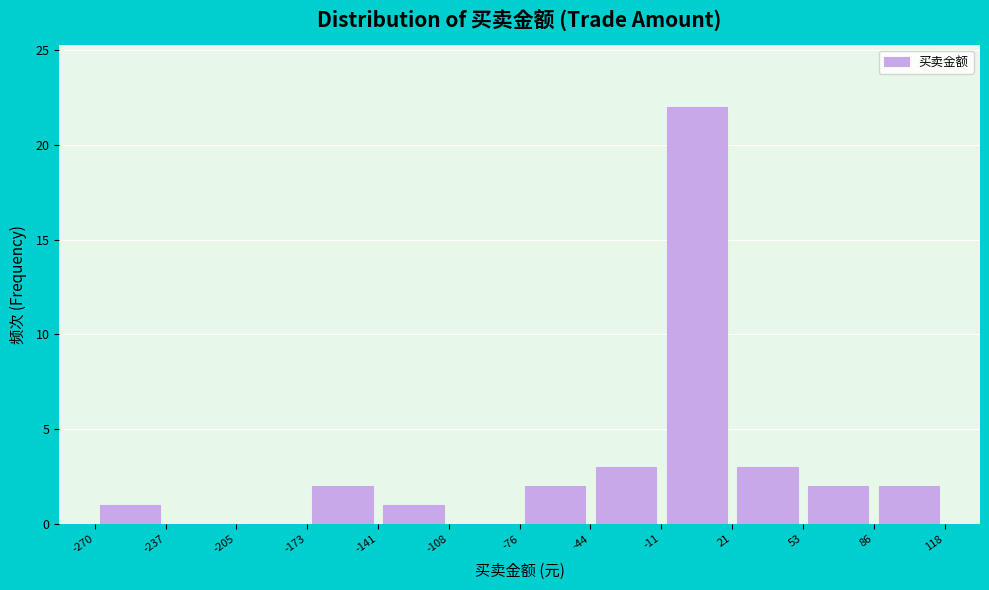

Reading left to right, list every bar in this chart as the range it spans on the x-axis followed by its height. The values are not printed on the chart, so give them approximately, as read against the axis.

-270 to -237: 1
-237 to -205: 0
-205 to -173: 0
-173 to -141: 2
-141 to -108: 1
-108 to -76: 0
-76 to -44: 2
-44 to -11: 3
-11 to 21: 22
21 to 53: 3
53 to 86: 2
86 to 118: 2